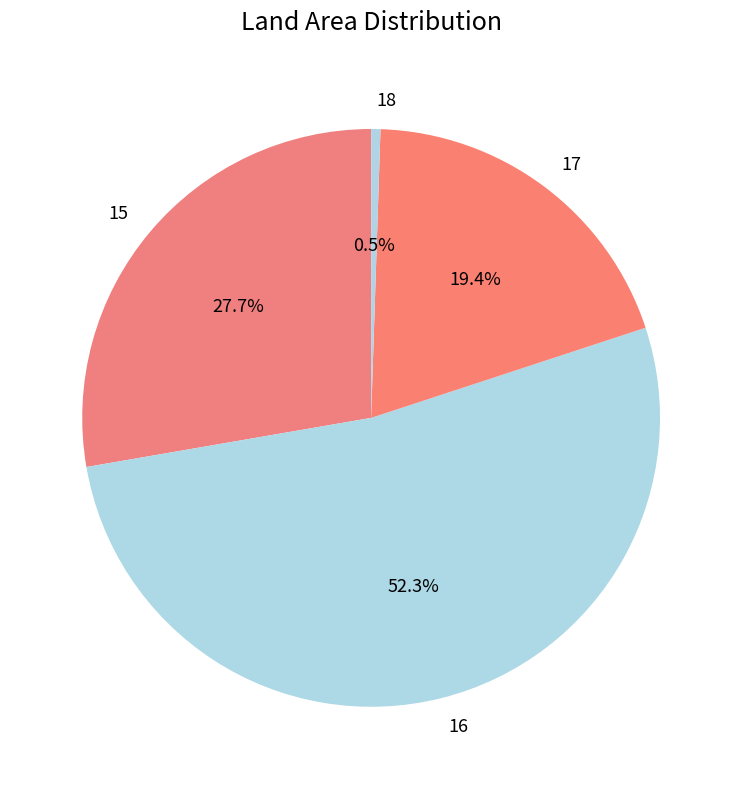

To the nearest percent, what is the difference between the 15 and 17 slice percentages?

8%